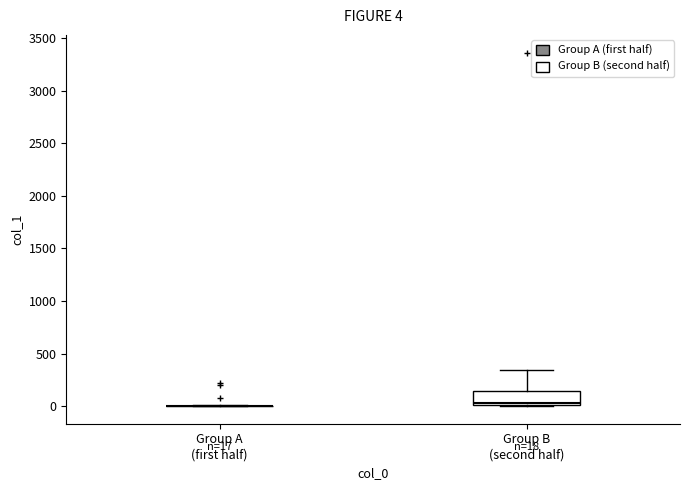

Comparing the boxes themselves (not the whiskers), which one is the tallest?

Group B (second half)